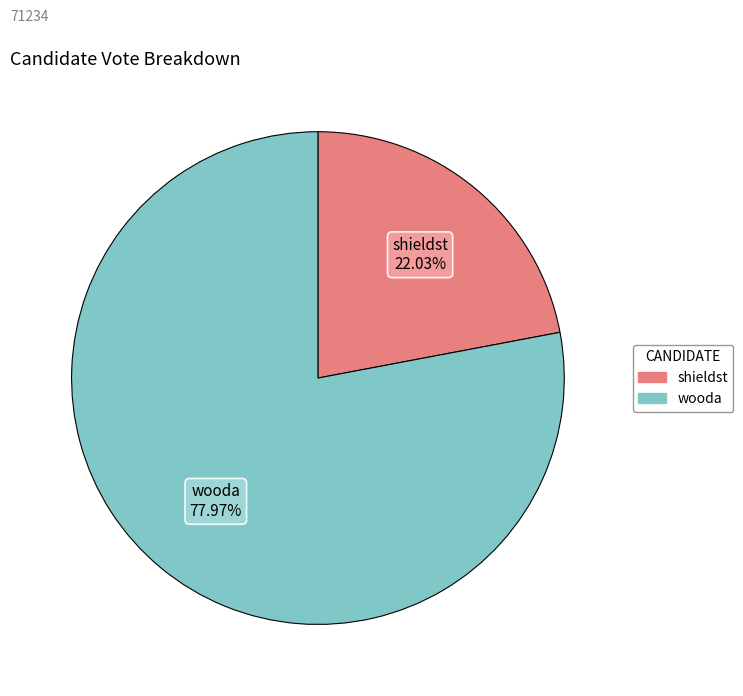

Combined, do shieldst and wooda account for over 50%?

Yes